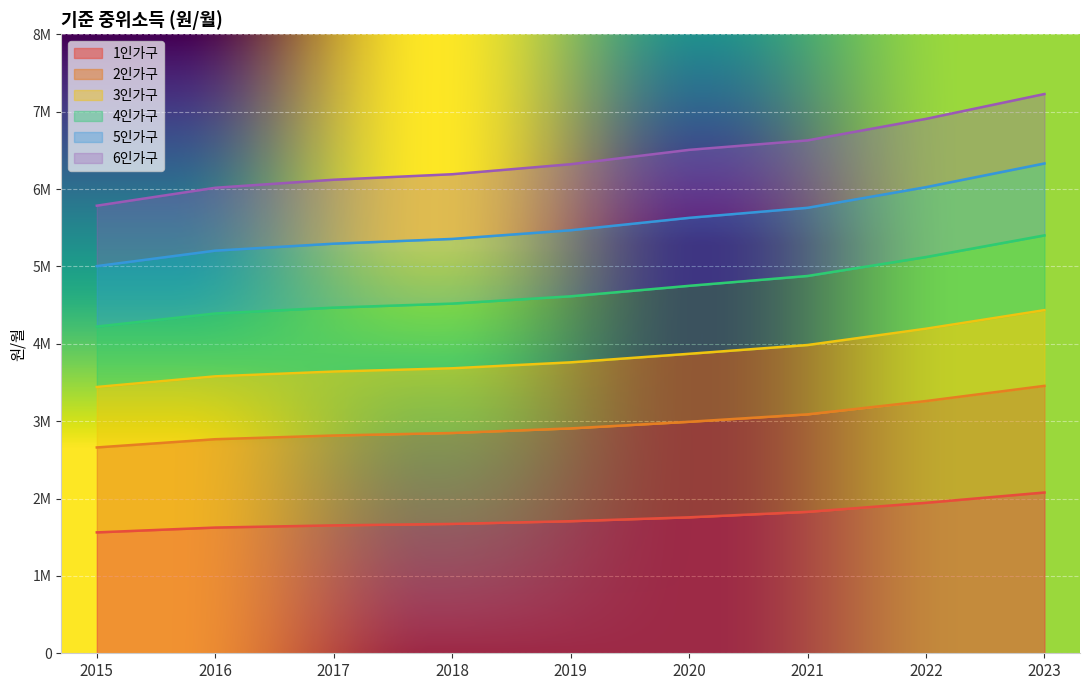

What is the total value across all series at 2023?

28928496